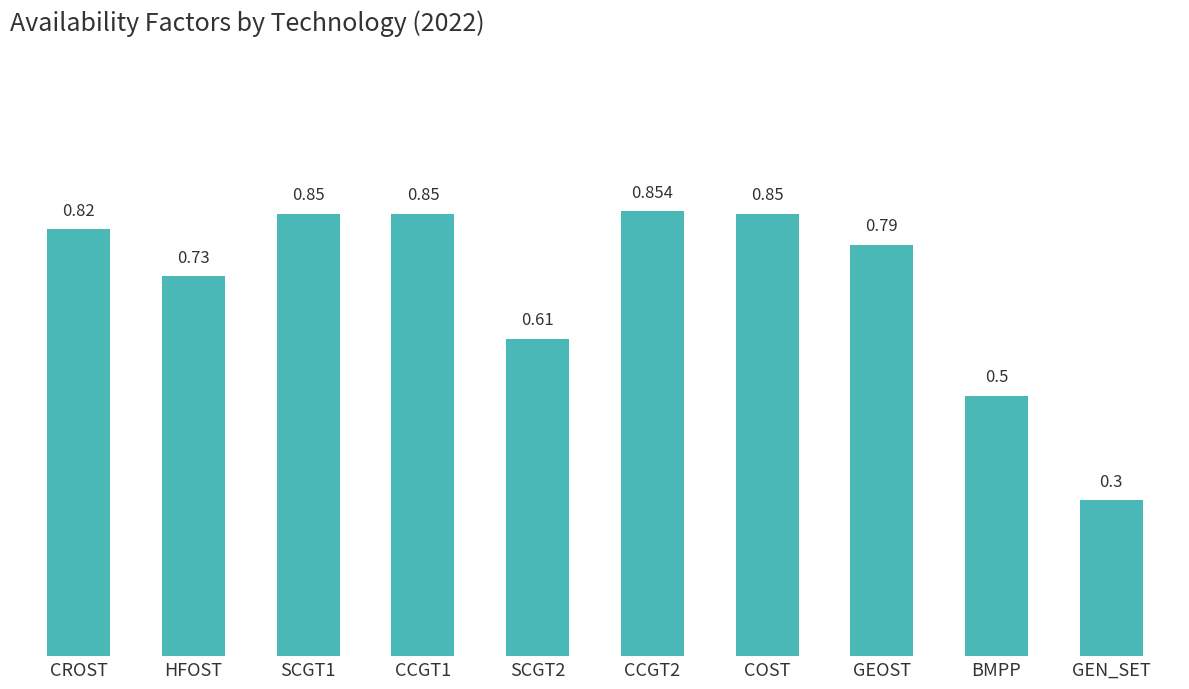

What is the label of the 1st bar from the right?

GEN_SET